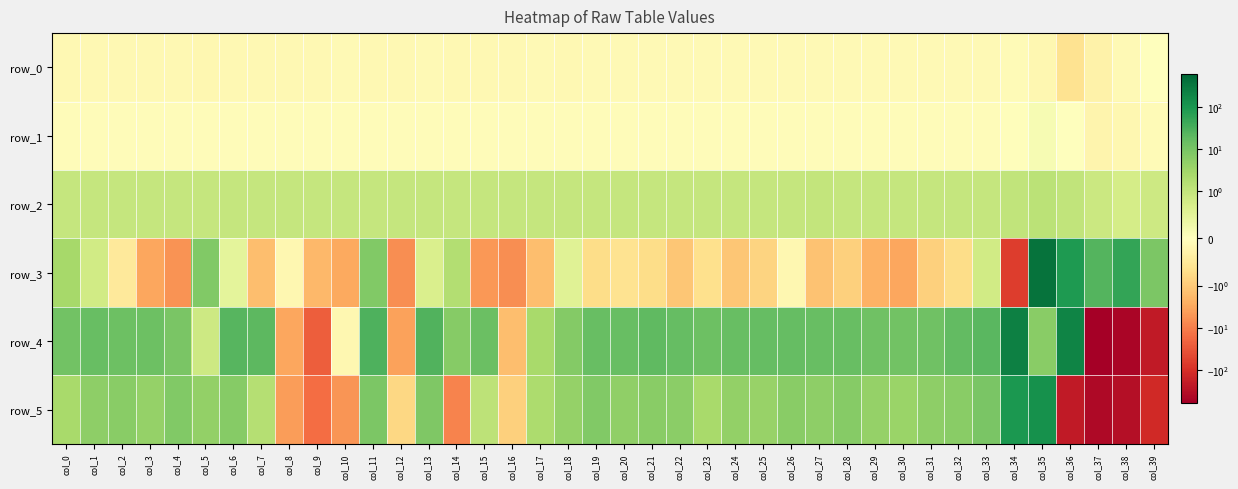

What is the difference between the row_2 values at col_30 and col_36?

0.1